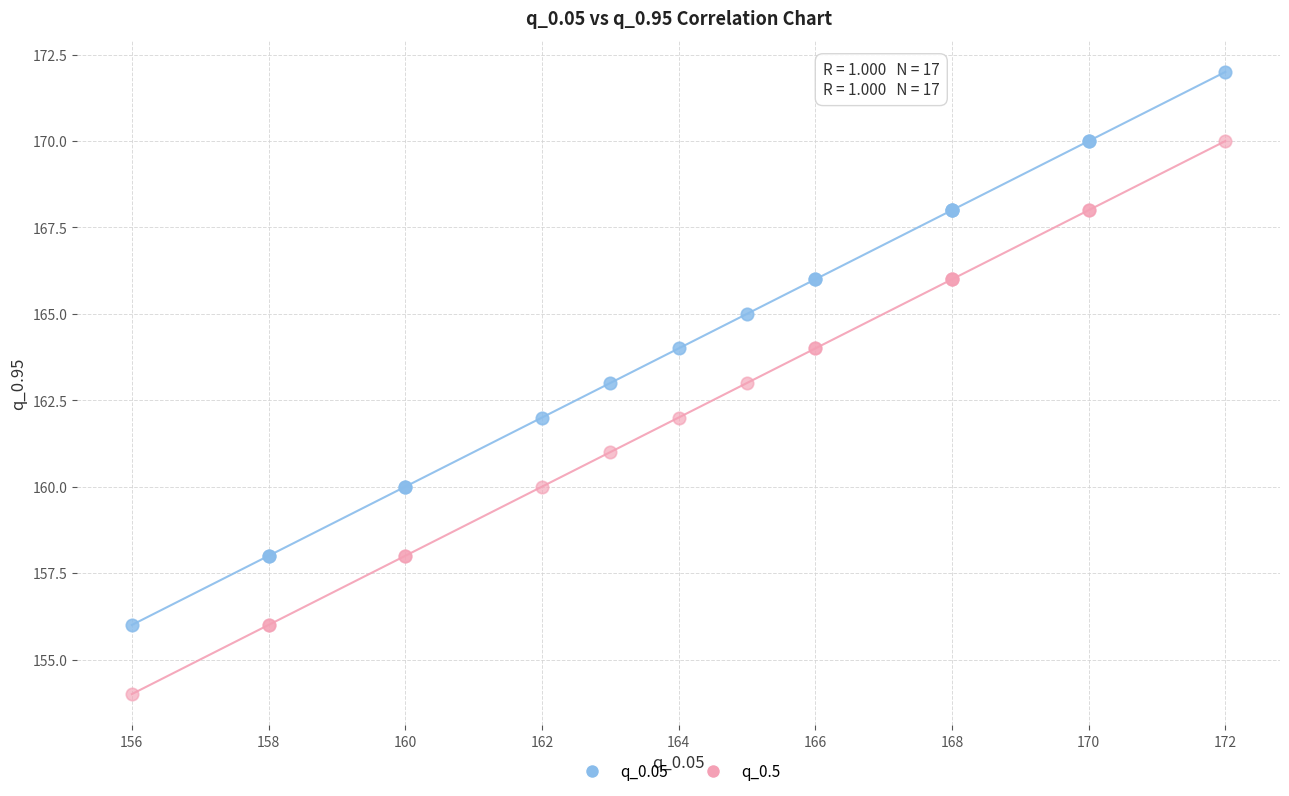

Which series reaches the maximum Y coordinate?

q_0.05